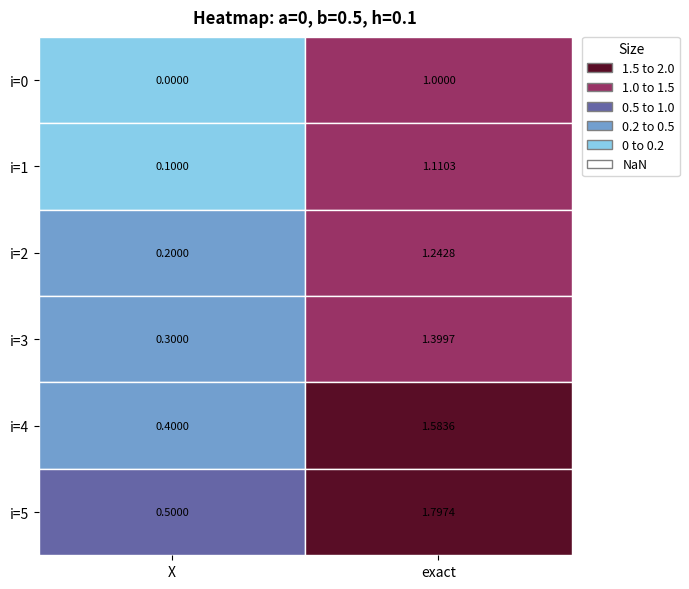

True or false: 1 has a value of 1.8 at 5.

True